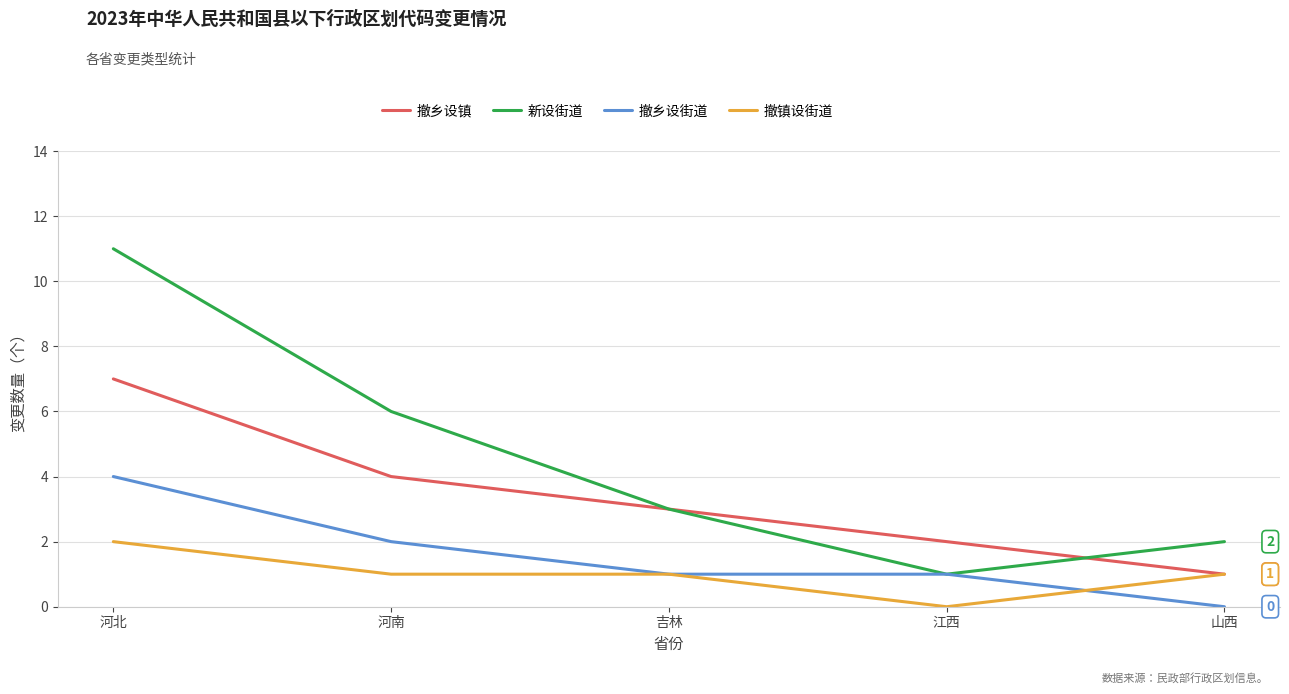

What is the highest value of the 撤乡设镇 series?

7